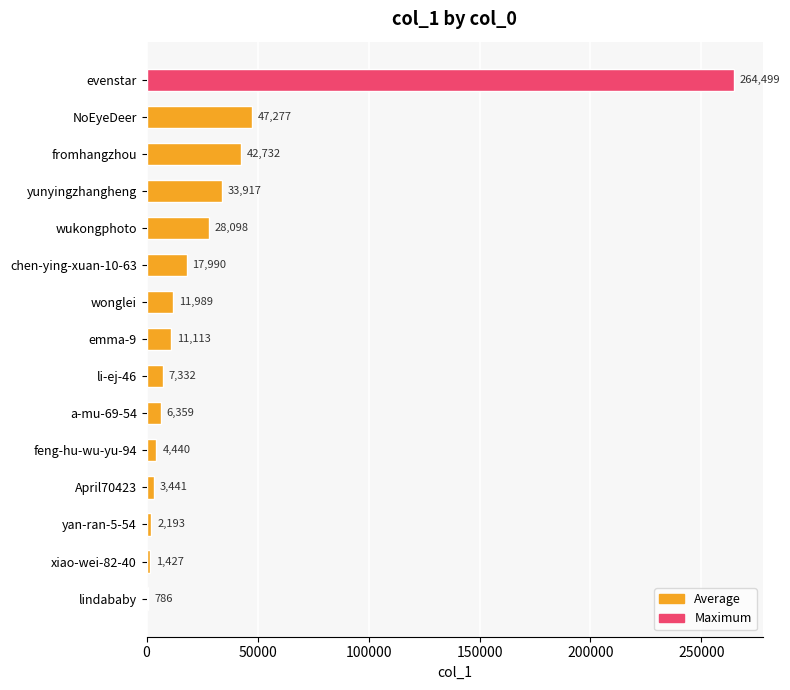

Where is the data nearest to the value 132642?

NoEyeDeer